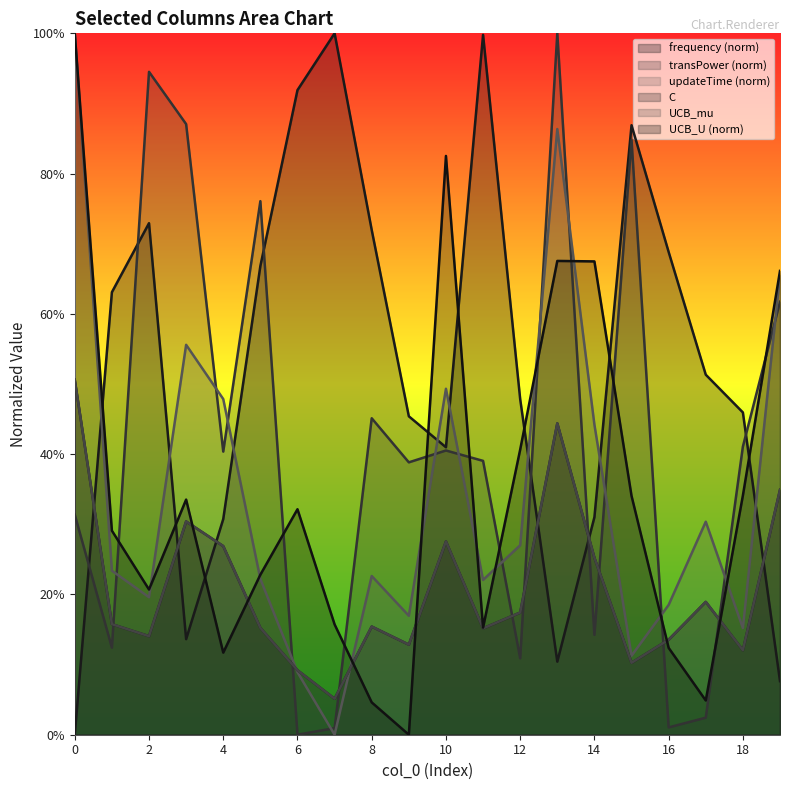

How many lines are shown in the chart?

6